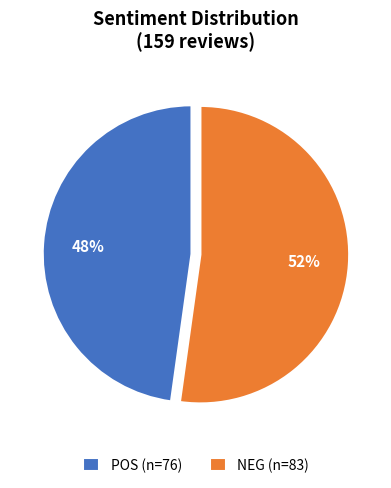

Which has a higher value, POS or NEG?

NEG